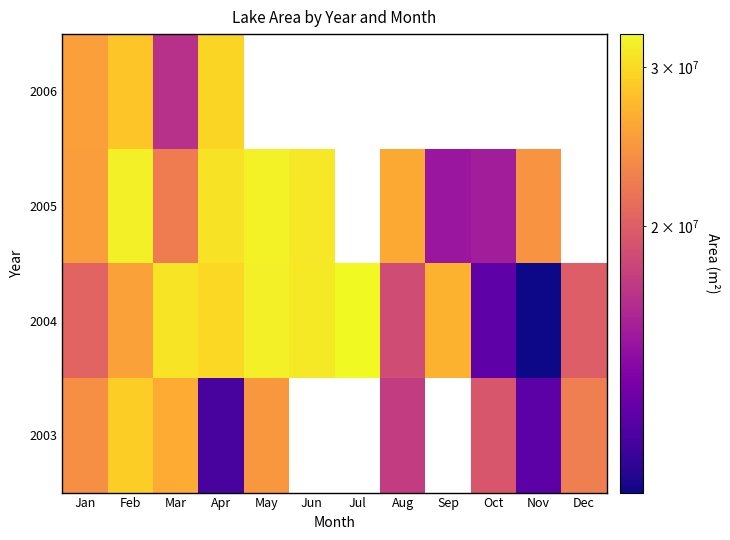

At which category is the sum across all series the highest?

Feb